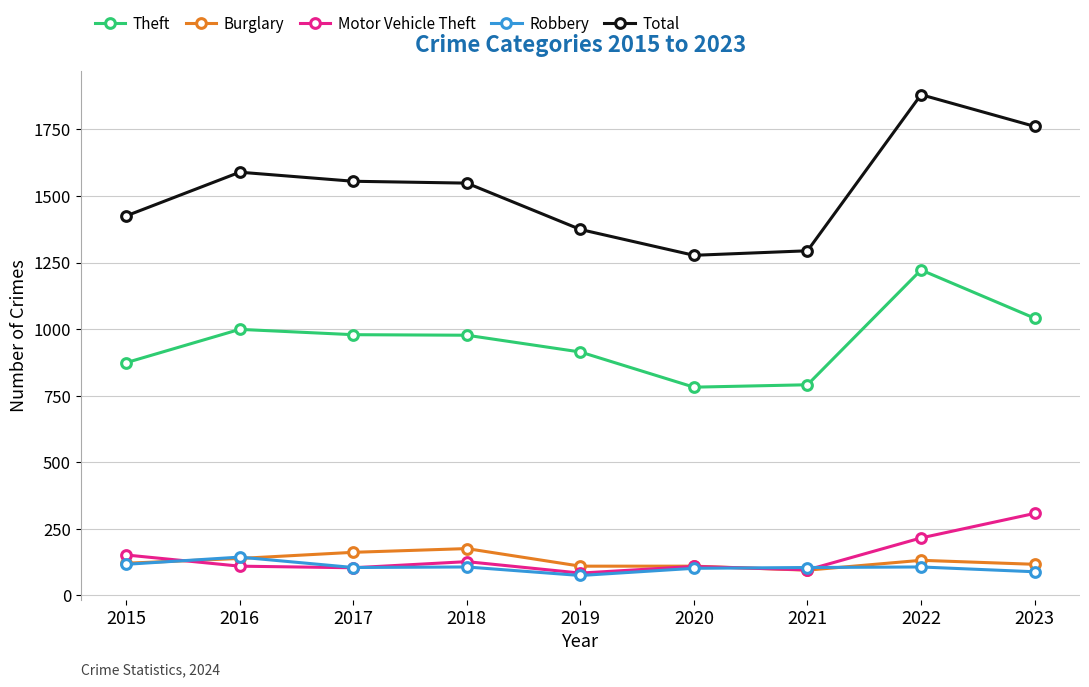

At which category does the chart reach its peak across all series?

2022